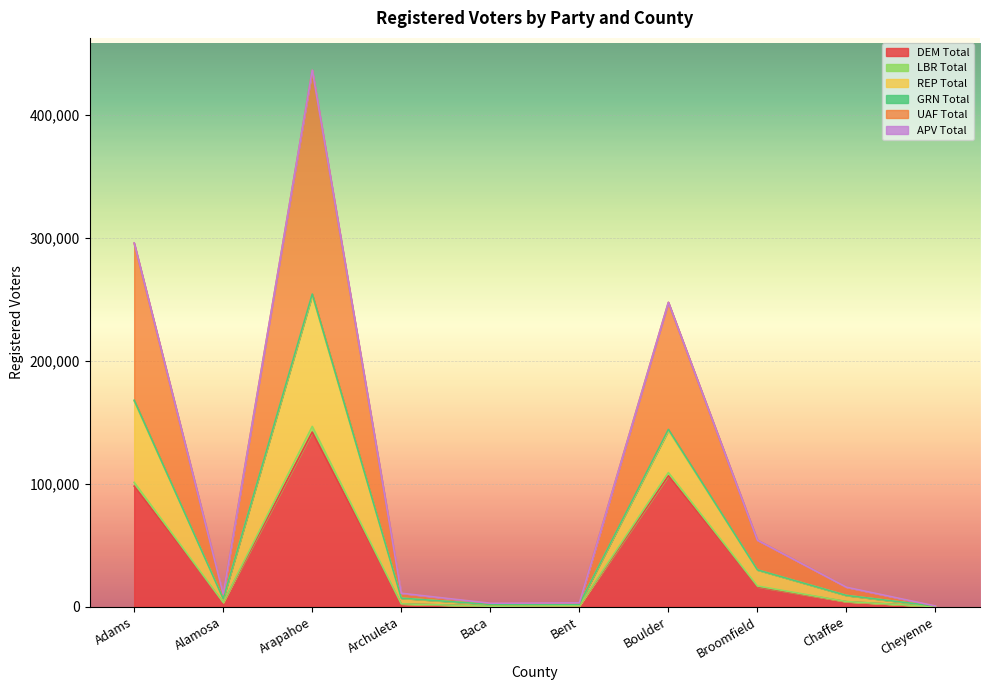

The UAF Total series shows 1573 at Bent. True or false?

False